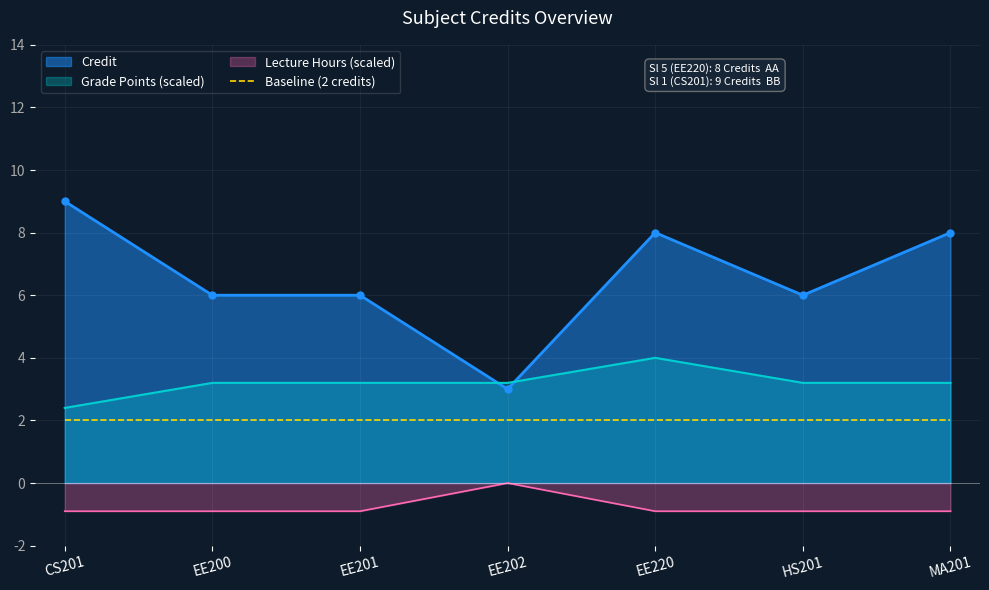

Rank the categories by value from lowest to highest.

EE202, EE200, EE201, HS201, EE220, MA201, CS201